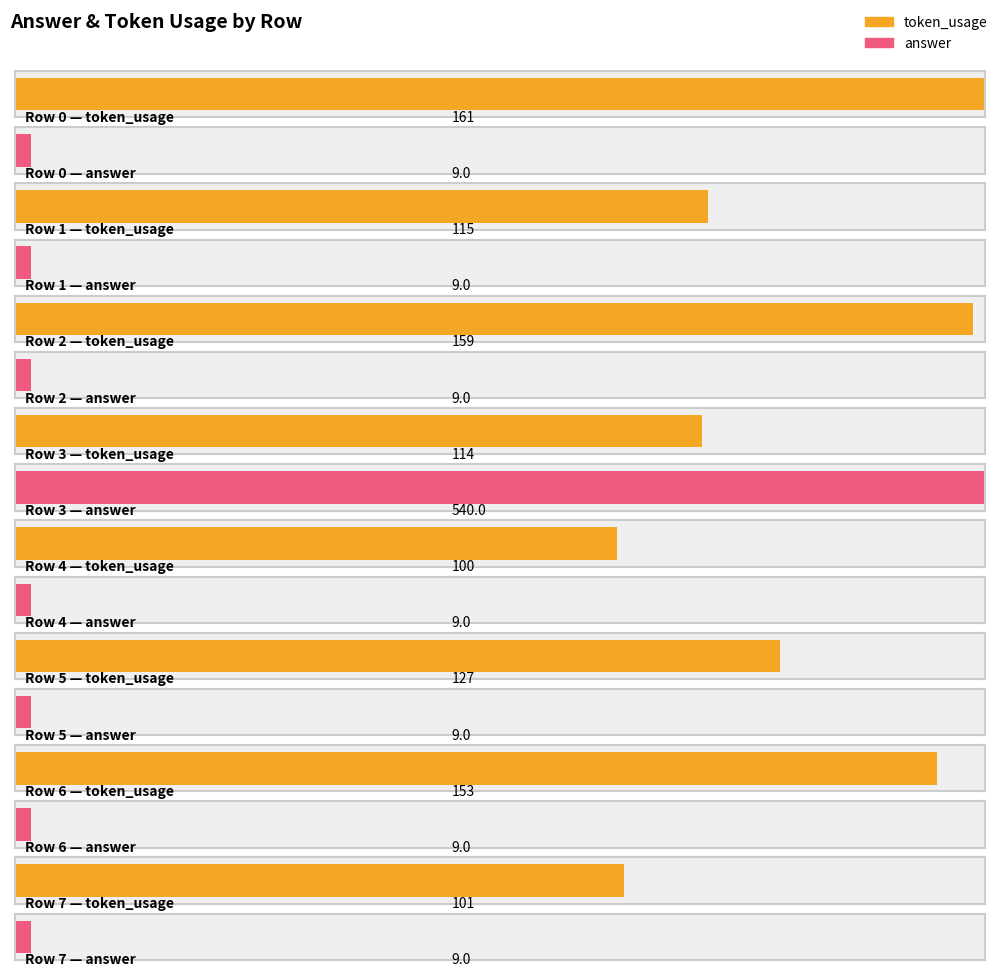

What is the value of the answer bar at the 5th from the left?

9